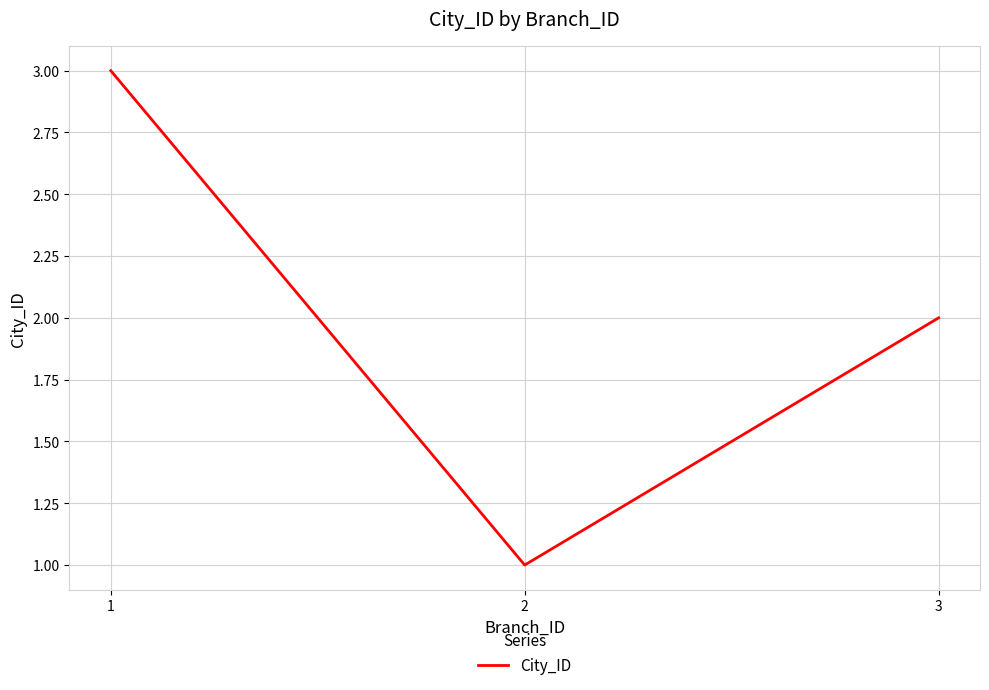

What is the smallest value displayed?

1